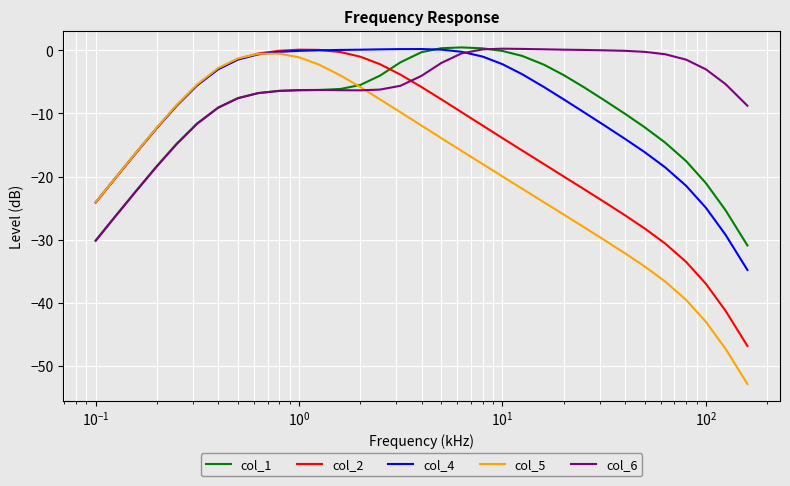

What is the minimum value shown in the chart?

-52.9